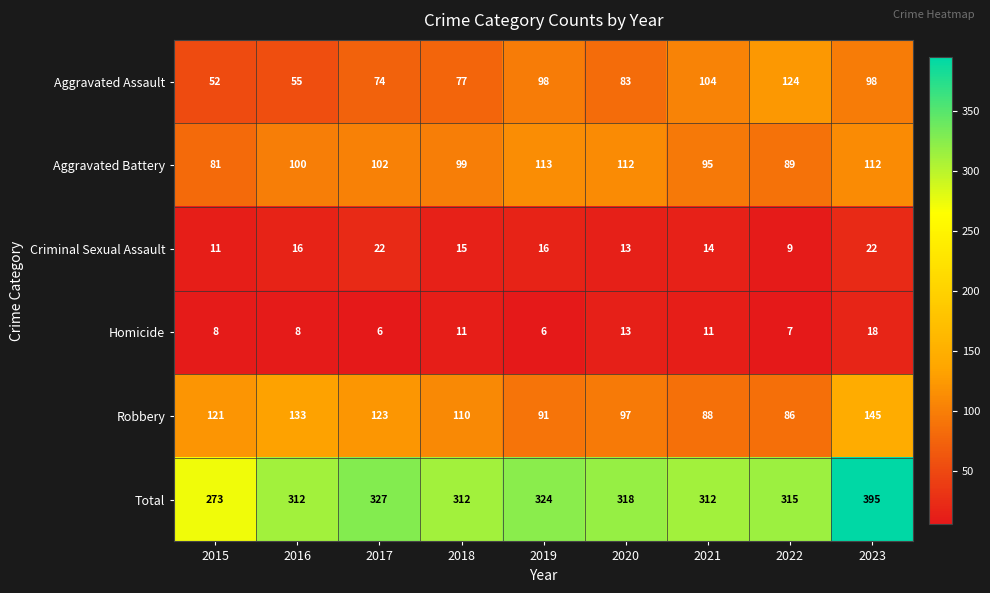

Which series has the largest total across all categories?

Total